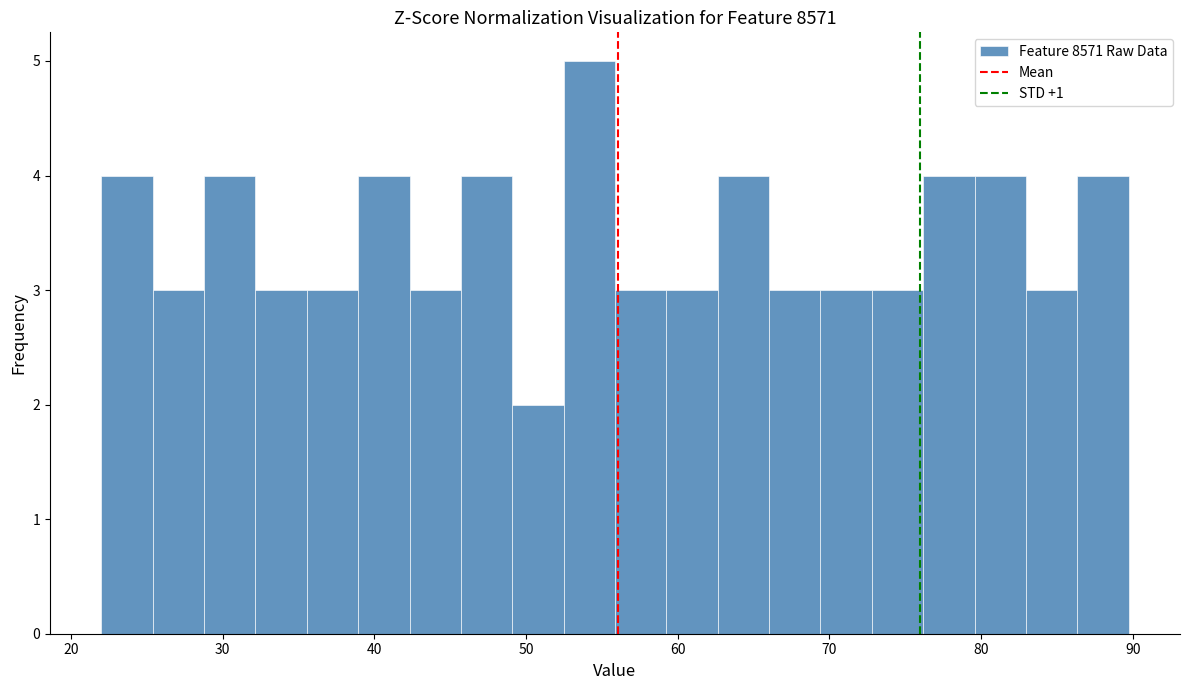

Around what value on the x-axis is the tallest bar? Give the approximate position of its centre, as read against the axis.

54